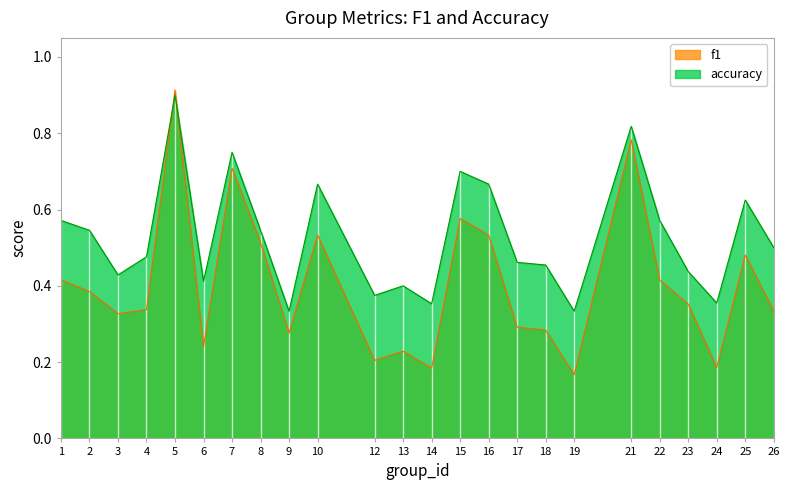

Read the f1 value at 6.

0.2